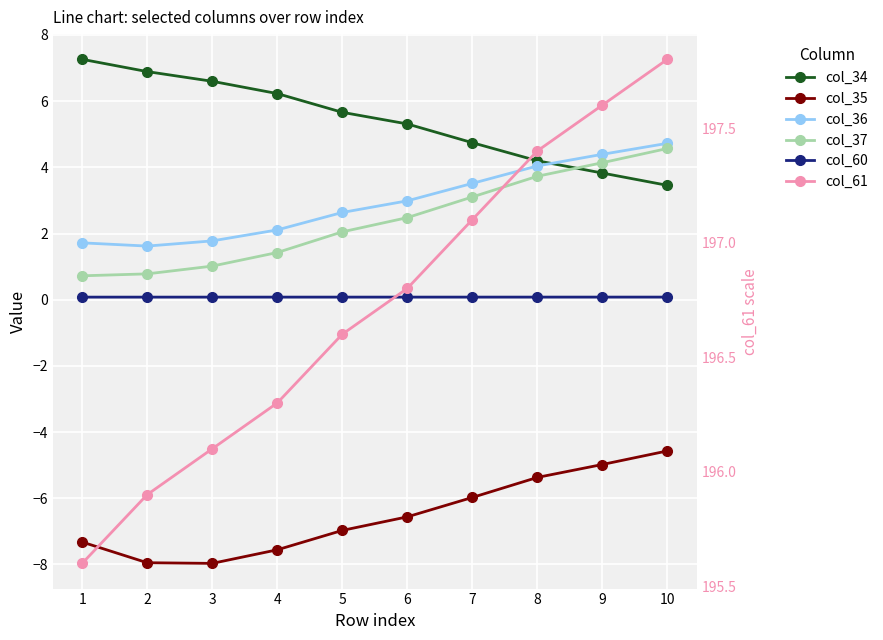

Is it true that col_34 equals 2.0 at 5?

False